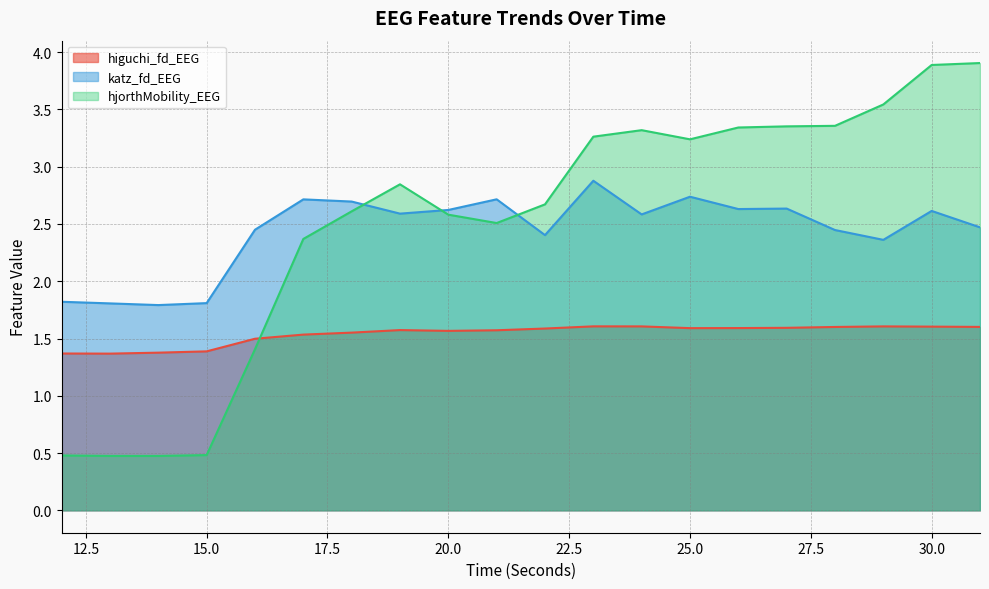

Reading left to right, transcribe all the data shown in this chart.

higuchi_fd_EEG: 12=1.4	13=1.4	14=1.4	15=1.4	16=1.5	17=1.5	18=1.6	19=1.6	20=1.6	21=1.6	22=1.6	23=1.6	24=1.6	25=1.6	26=1.6	27=1.6	28=1.6	29=1.6	30=1.6	31=1.6
katz_fd_EEG: 12=1.8	13=1.8	14=1.8	15=1.8	16=2.4	17=2.7	18=2.7	19=2.6	20=2.6	21=2.7	22=2.4	23=2.9	24=2.6	25=2.7	26=2.6	27=2.6	28=2.4	29=2.4	30=2.6	31=2.5
hjorthMobility_EEG: 12=0.5	13=0.5	14=0.5	15=0.5	16=1.4	17=2.4	18=2.6	19=2.8	20=2.6	21=2.5	22=2.7	23=3.3	24=3.3	25=3.2	26=3.3	27=3.4	28=3.4	29=3.5	30=3.9	31=3.9